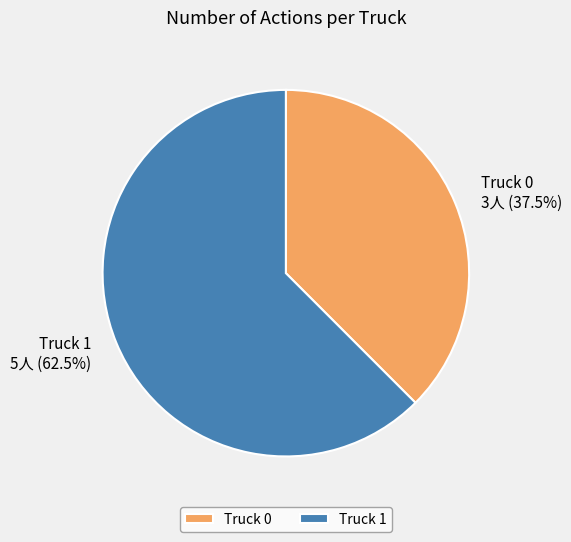

What is the ratio of the value at Truck 0 to the value at Truck 1?

0.6